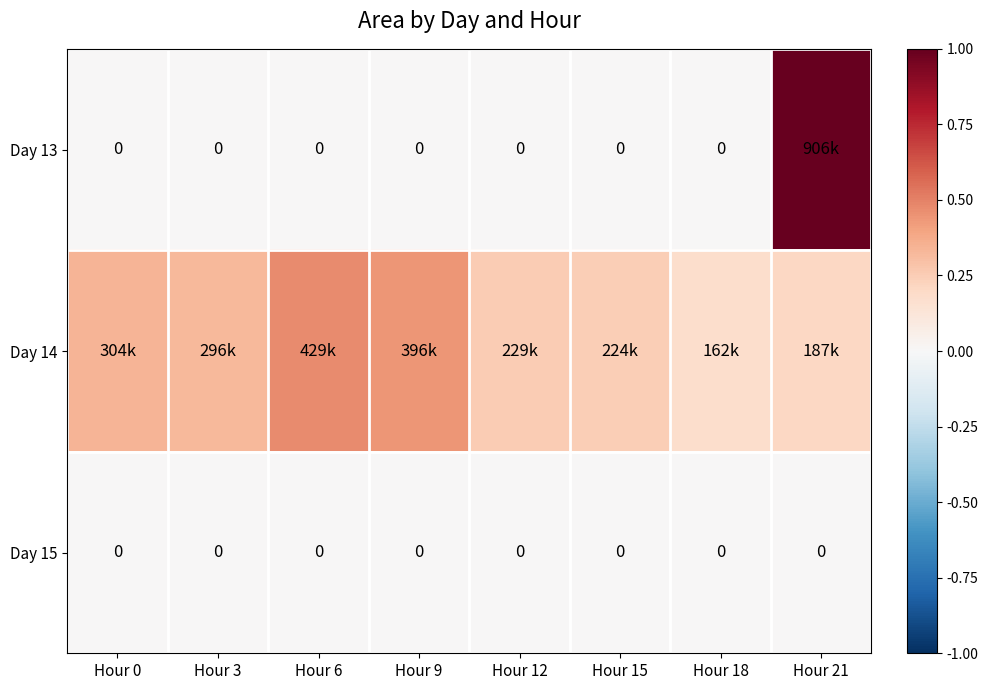

What is the total value across all series at Hour 0?

0.3